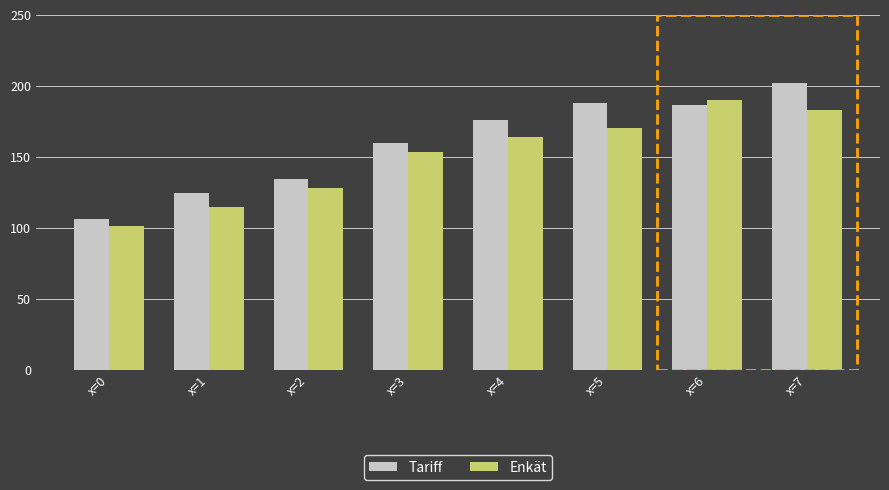

At which label is Tariff closest to 154?

x=3